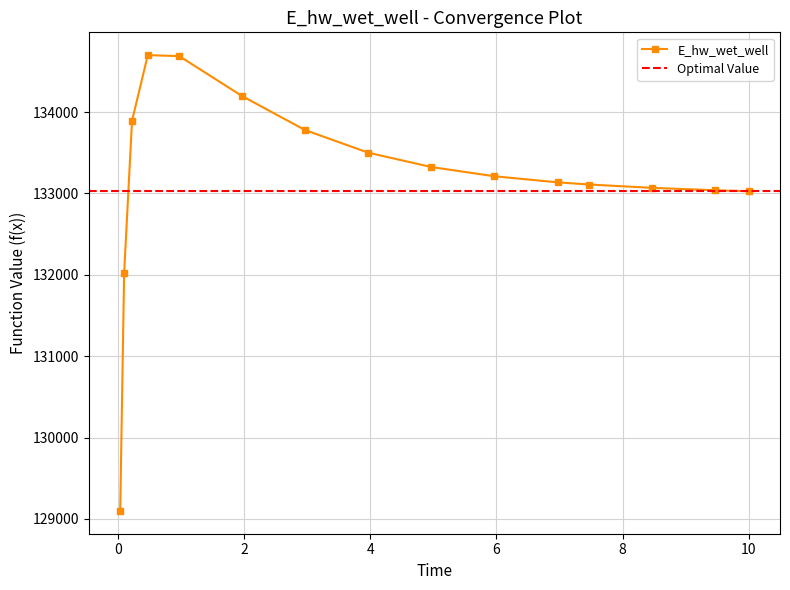

True or false: there are more than 0 points higher than both neighbors.

True